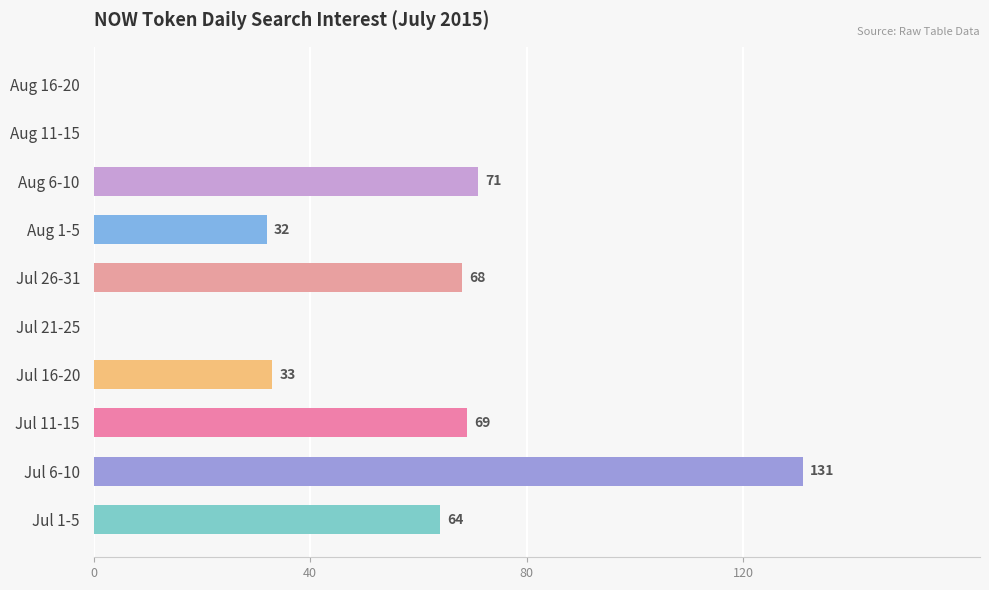

The value at Jul 16-20 is 33. True or false?

True